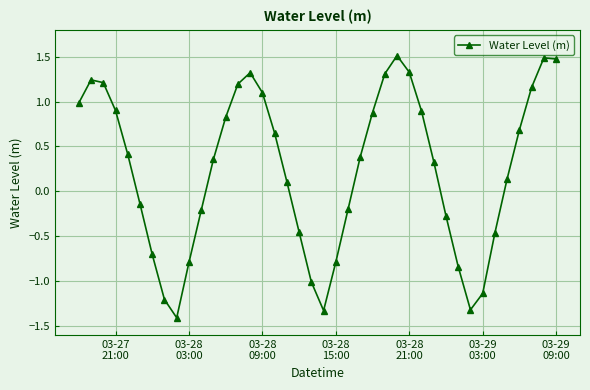

How many points are lower than both their immediate neighbors (excluding endpoints)?

3